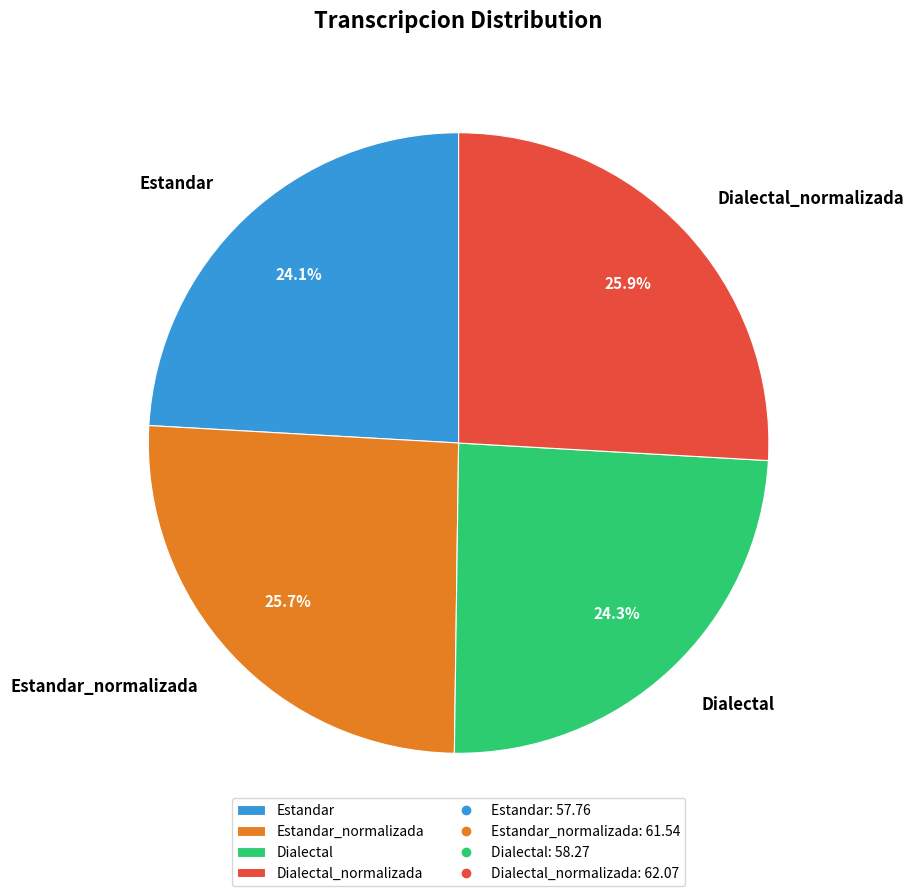

Approximately how many times larger is the value at Dialectal_normalizada compared to Estandar?

1.1